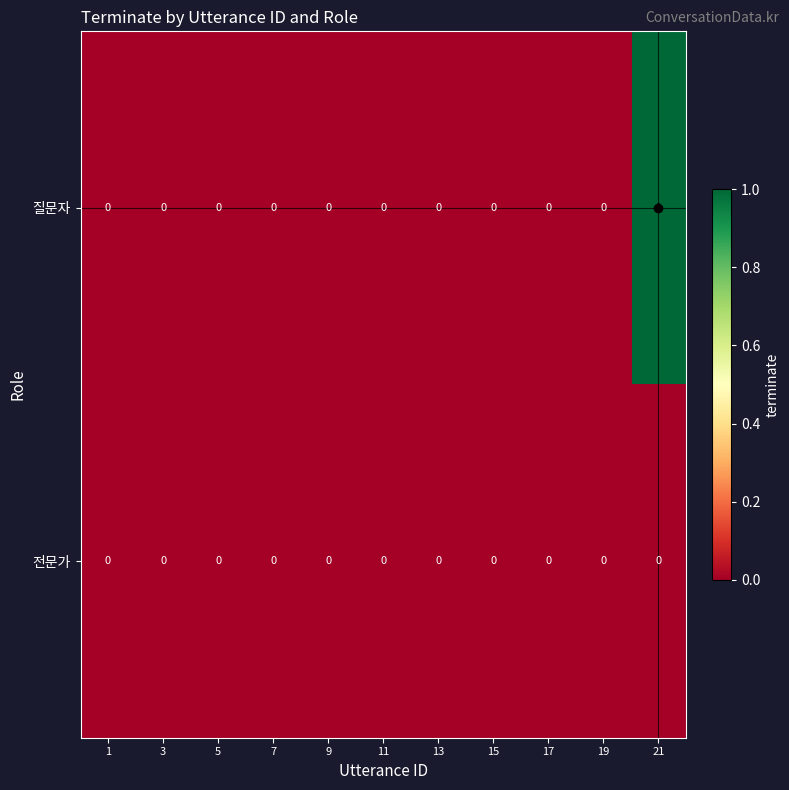

List the series in order of their peak value, highest first.

질문자, 전문가